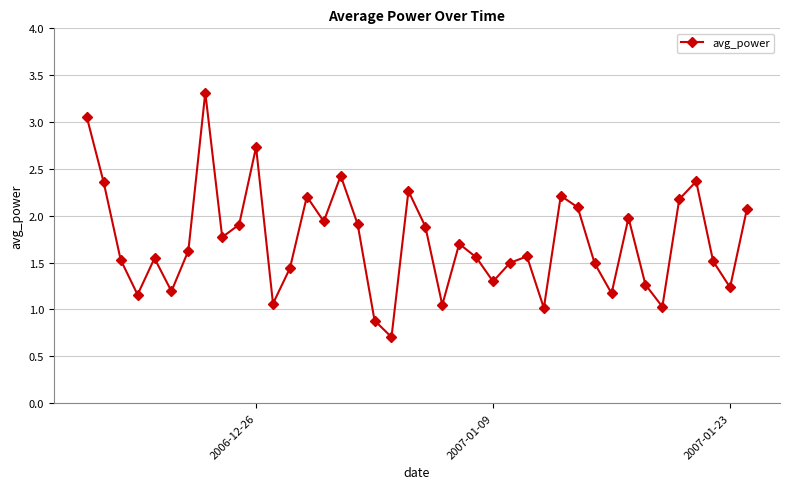

How many interior local valleys (lower than both neighbors) does the data have?

12